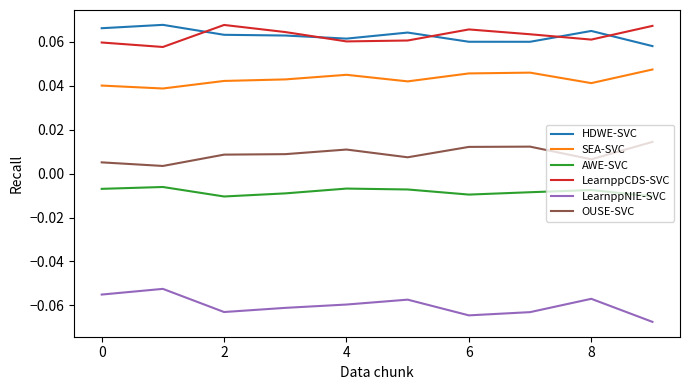

True or false: LearnppNIE-SVC and OUSE-SVC intersect in this chart.

False